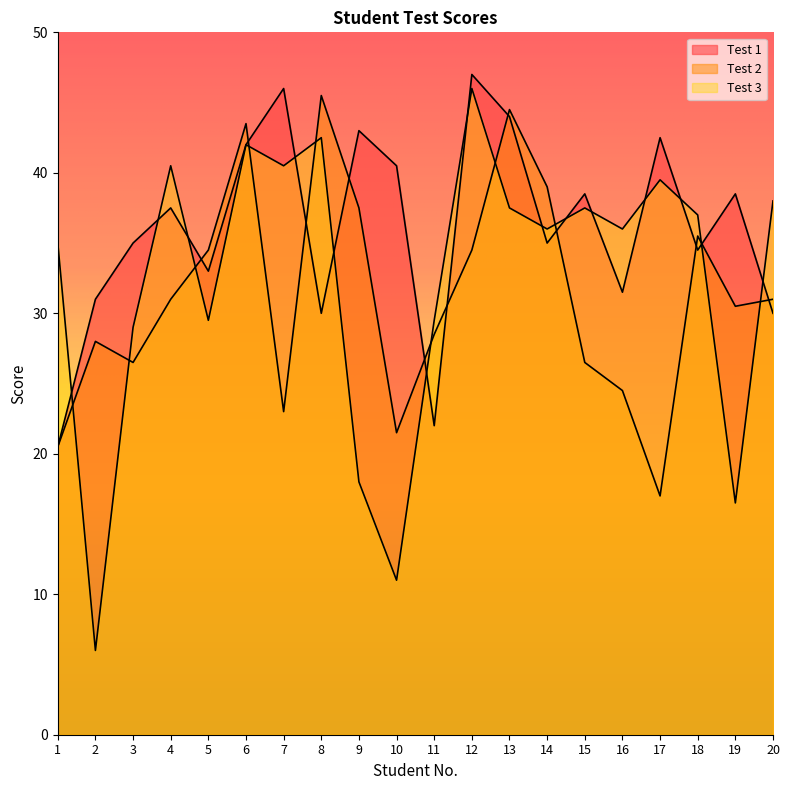

What is the difference between the highest and lowest values at 13?

7.0